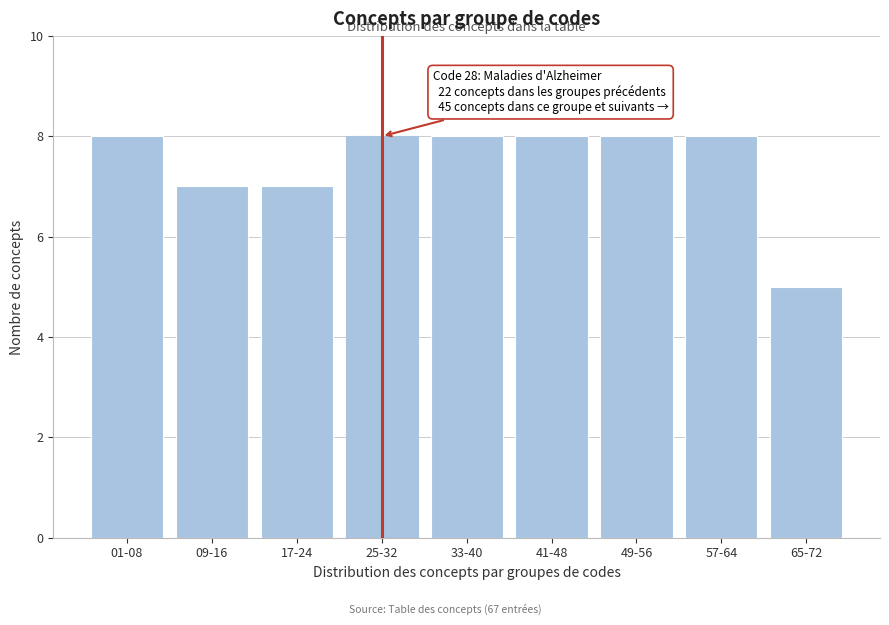

Reading left to right, list all the values displayed in this chart.

01-08=8	09-16=7	17-24=7	25-32=8	33-40=8	41-48=8	49-56=8	57-64=8	65-72=5